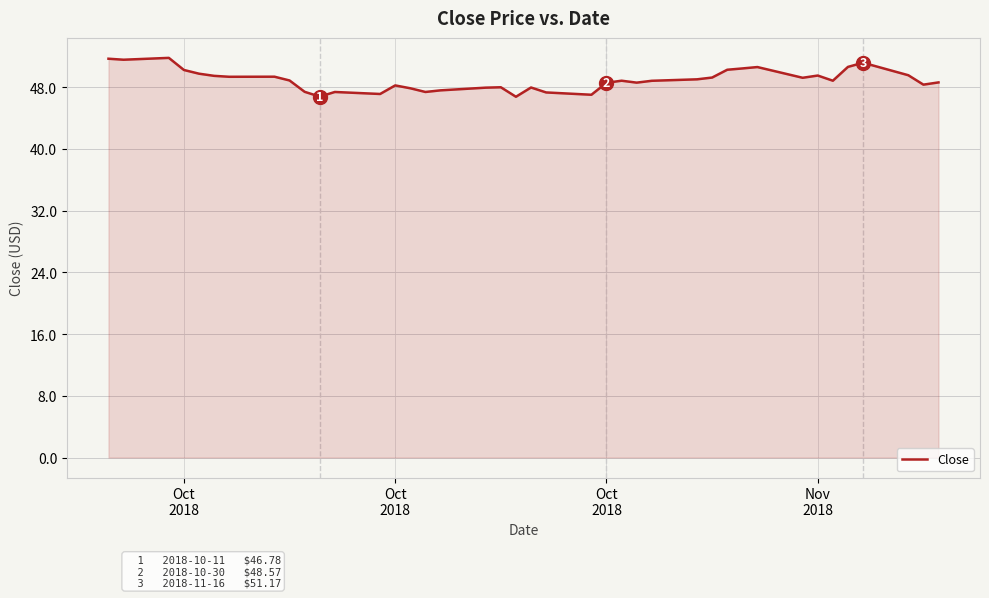

What is the greatest value displayed?

51.8